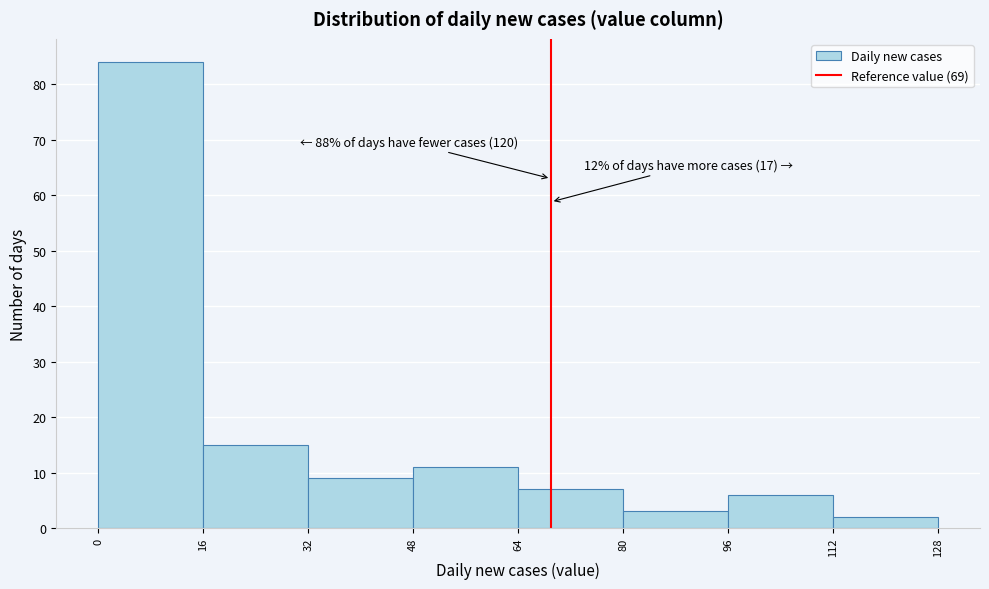

Which range on the x-axis has the tallest bar?

0 to 16